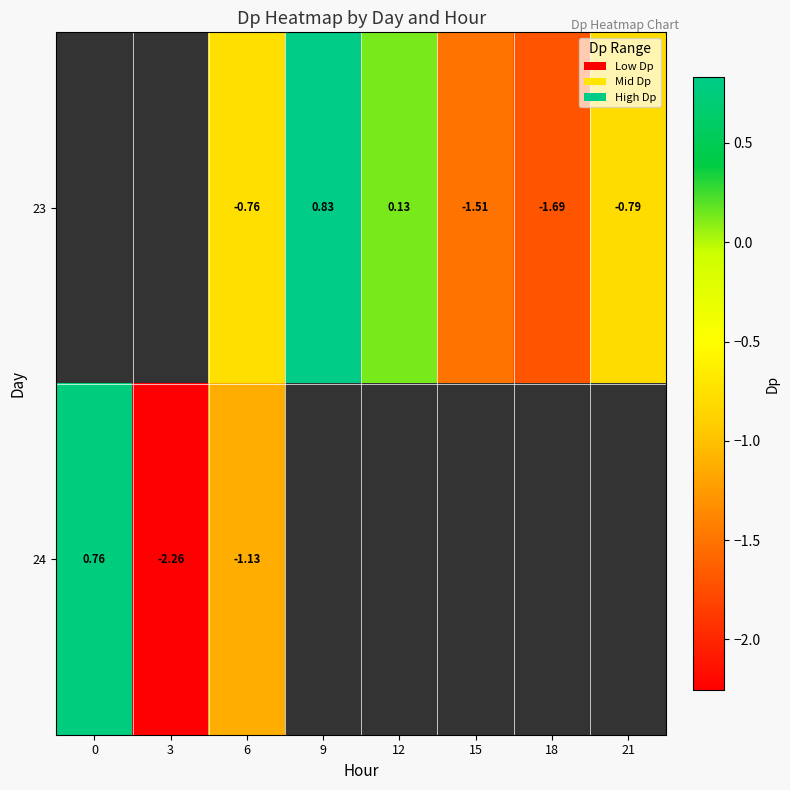

Between 6 and 18, which series saw the biggest shift?

23